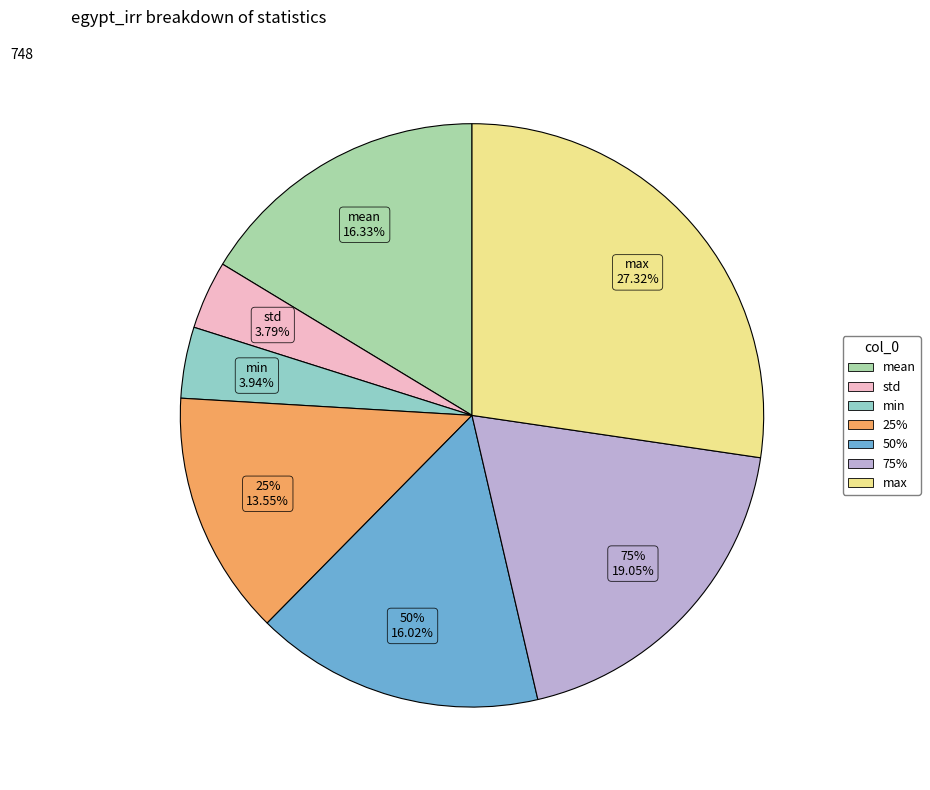

Count the number of slices in the pie.

7